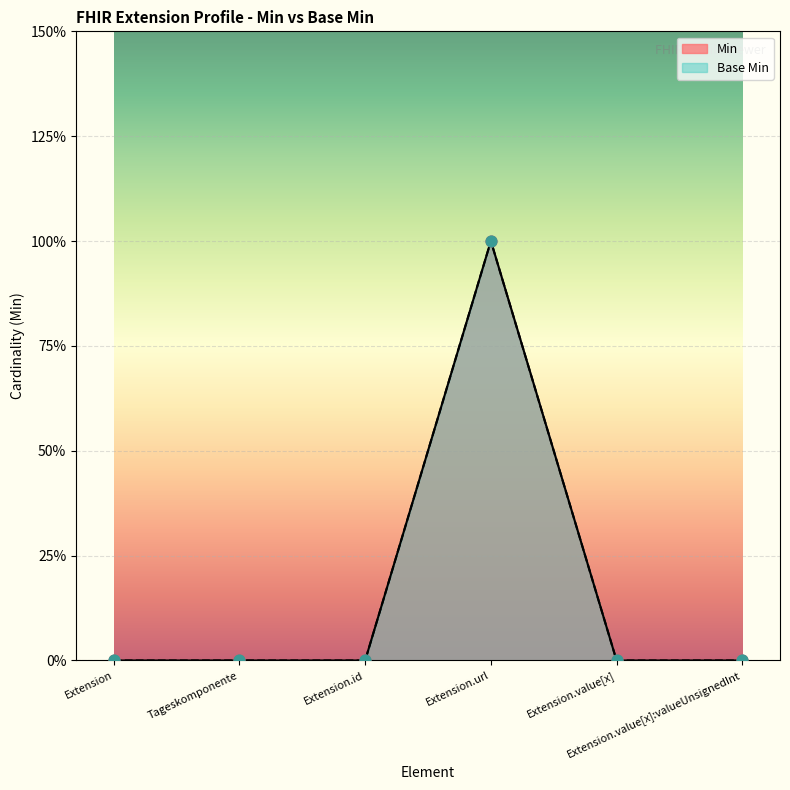

Is the value of Min at Extension.id greater than the value of Base Min at Extension.id?

No